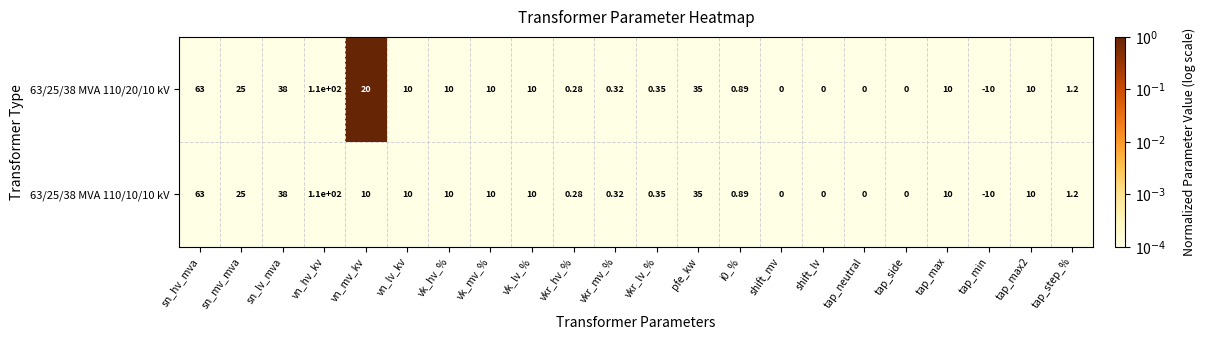

At which label does 63/25/38 MVA 110/20/10 kV reach its peak?

vn_hv_kv